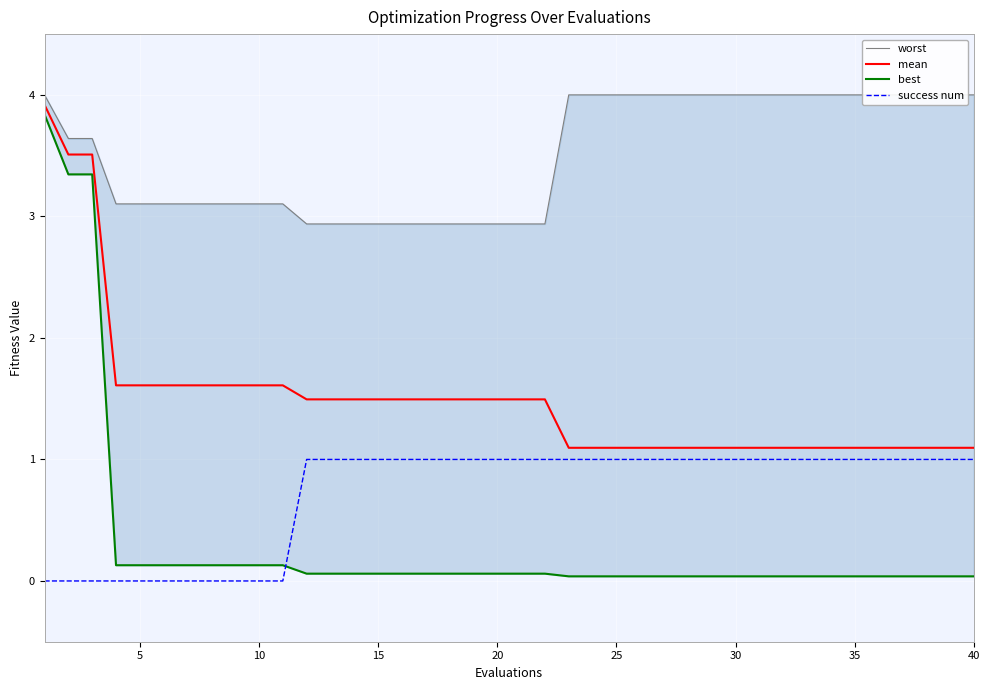

The value of mean at 30 is 1.6. True or false?

False